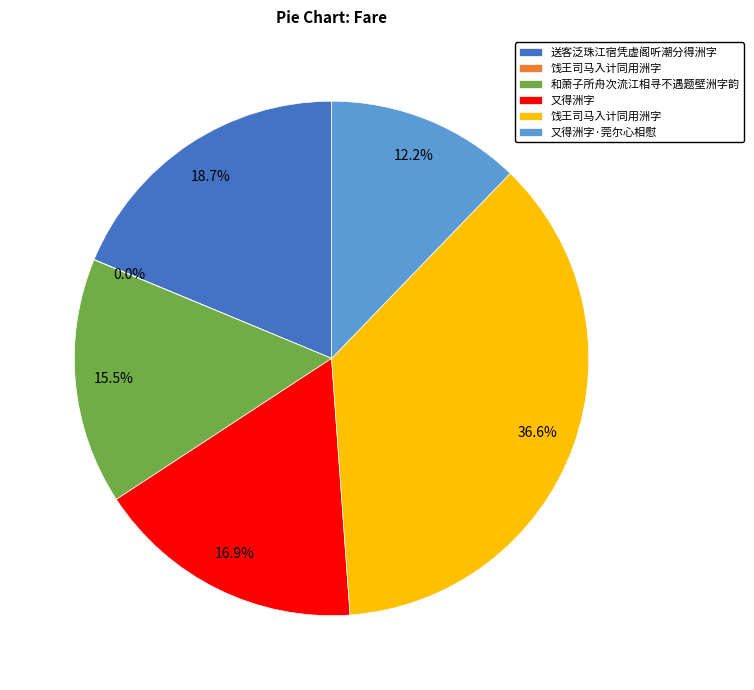

To the nearest percent, what is the average slice percentage?

17%